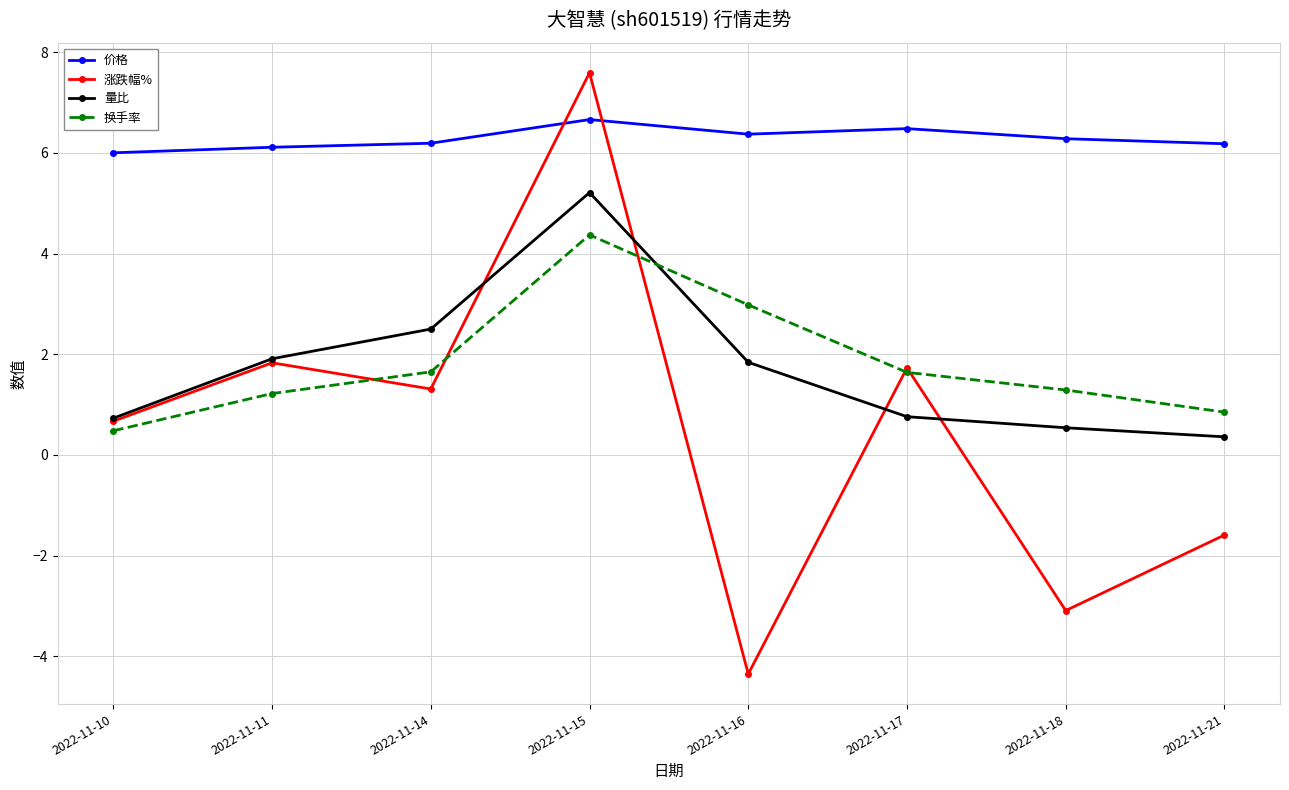

Which series changed the most between 2022-11-14 and 2022-11-18?

涨跌幅%